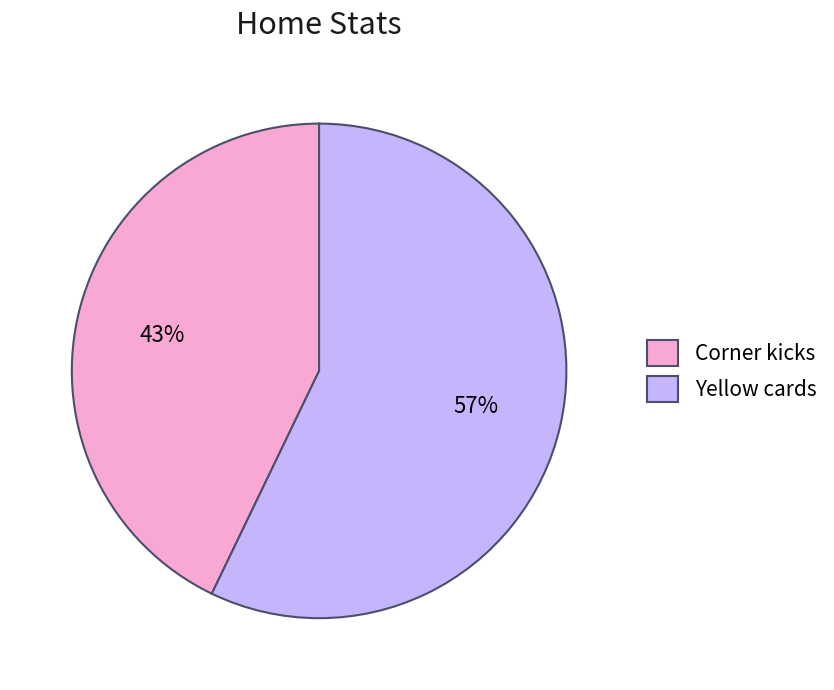

Which category has the smallest portion of the pie?

Corner kicks